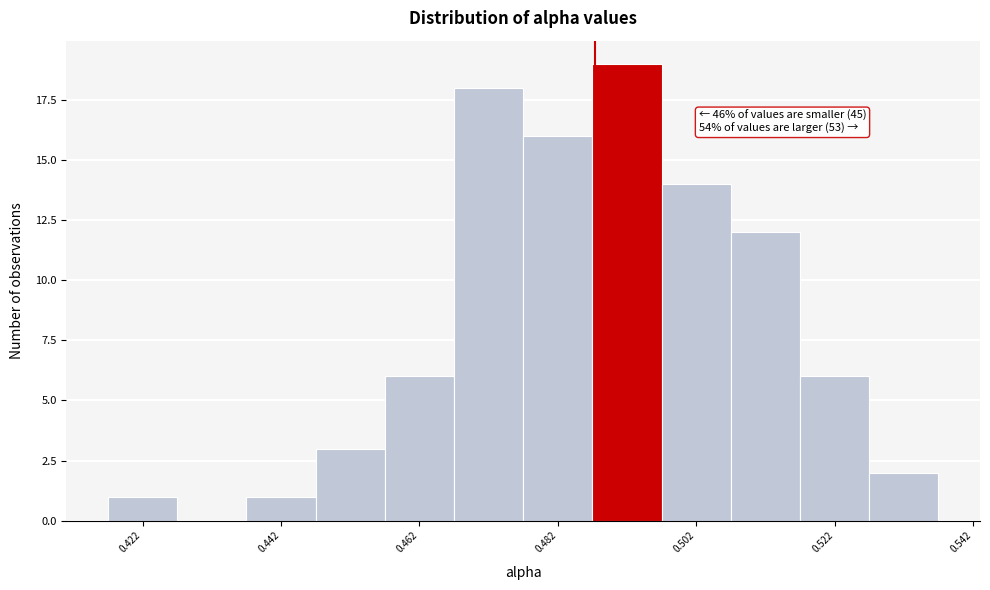

Over which range of the x-axis is the bar tallest?

0.486 to 0.496